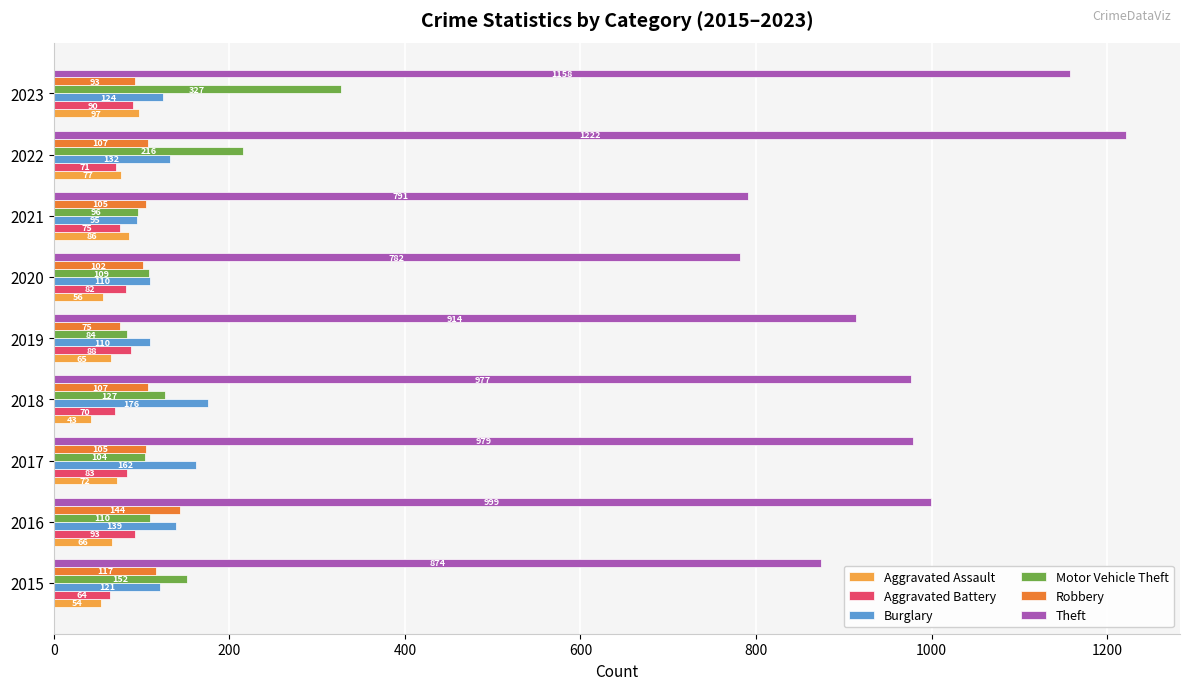

At which category is the sum across all series the highest?

2023